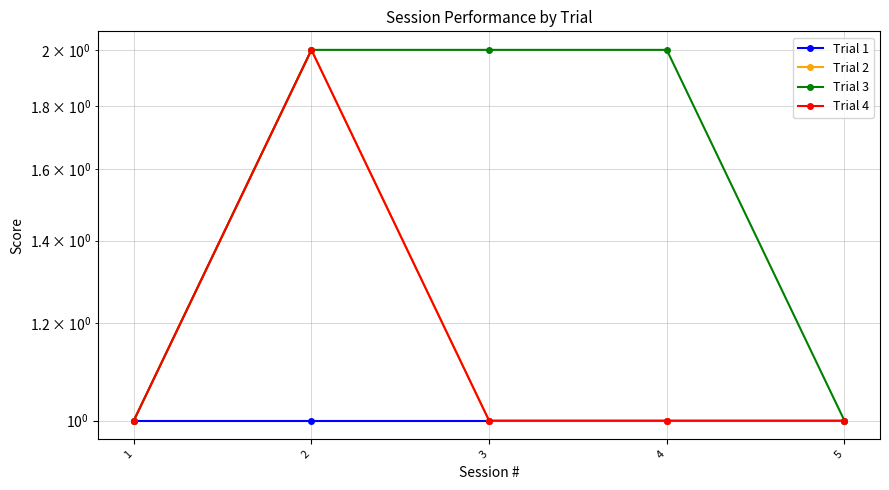

Between 4 and 5, which series saw the biggest shift?

Trial 3